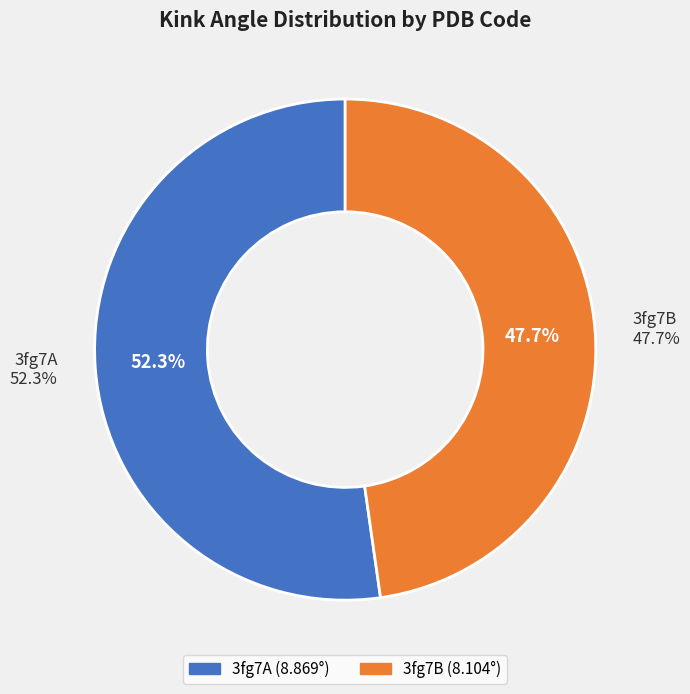

Rank the categories by value from highest to lowest.

3fg7A, 3fg7B